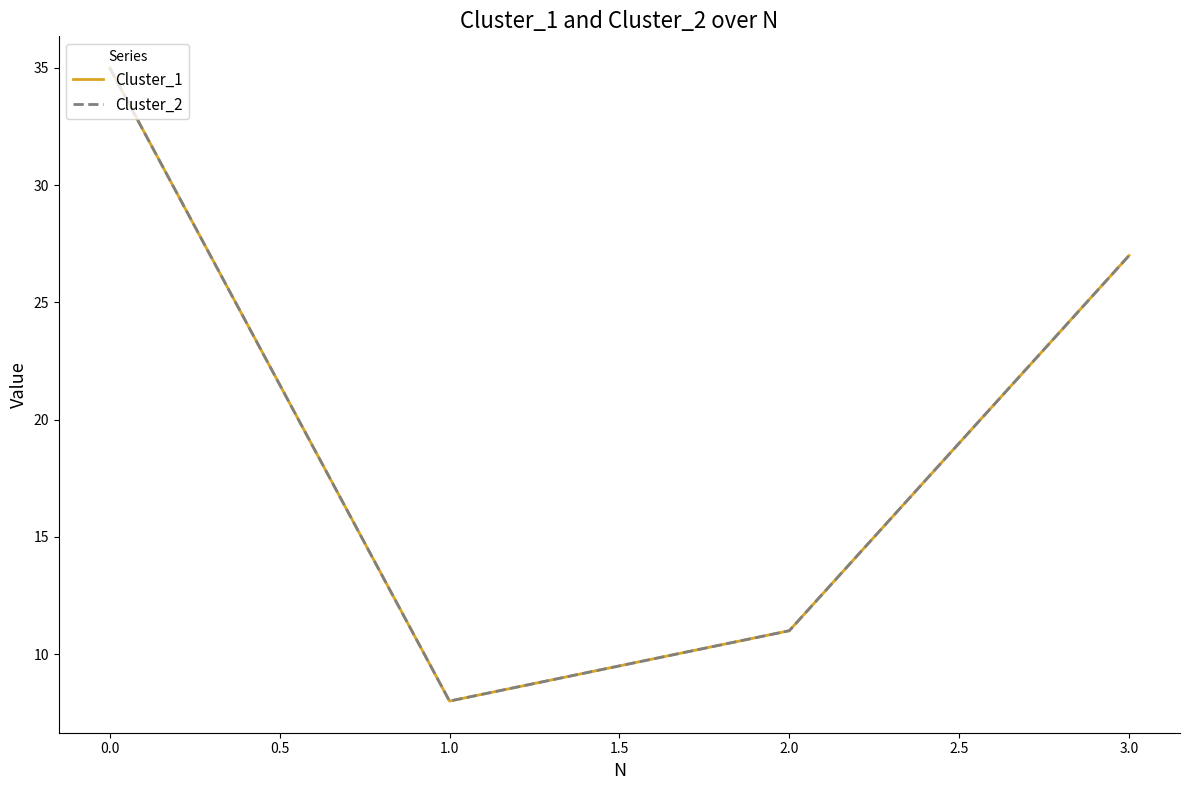

Does the chart have visible grid lines?

No